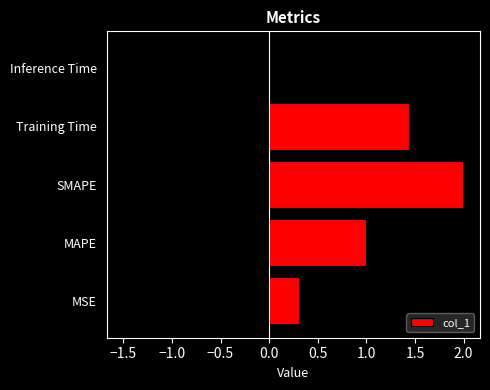

The value of col_1 at SMAPE is 3.0. True or false?

False